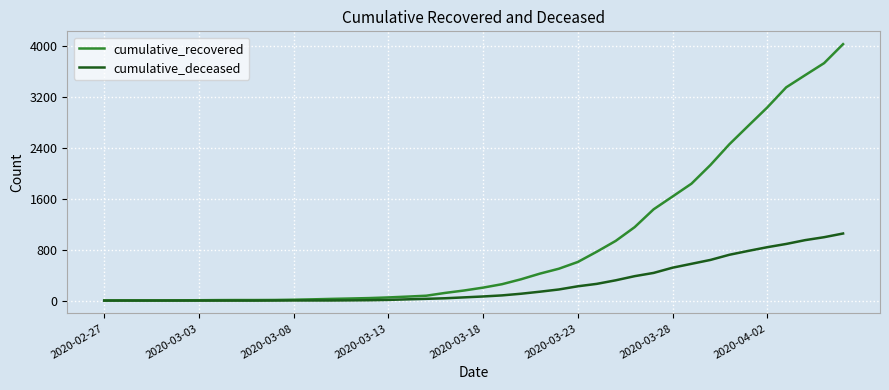

Which series has the widest spread of values?

cumulative_recovered